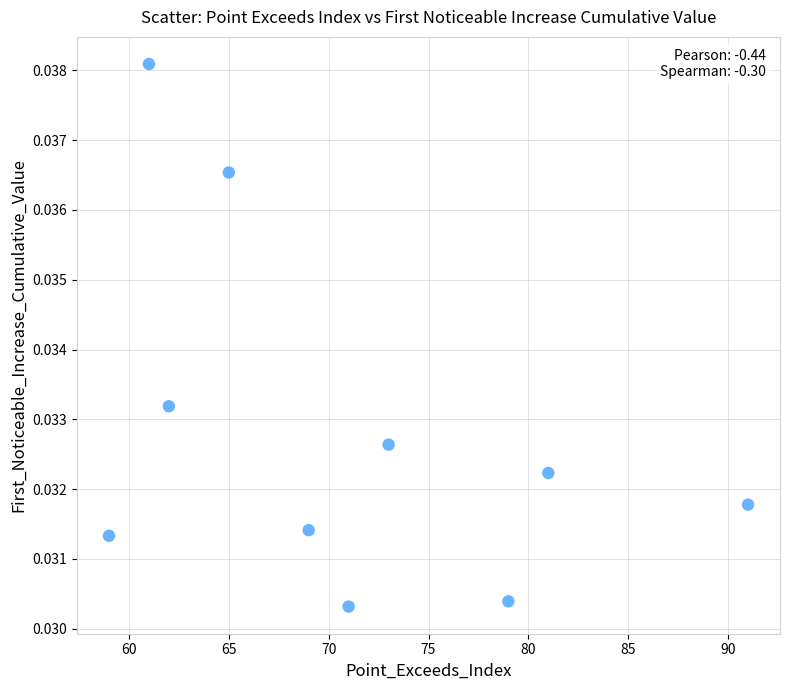

What is the average X value?

71.1